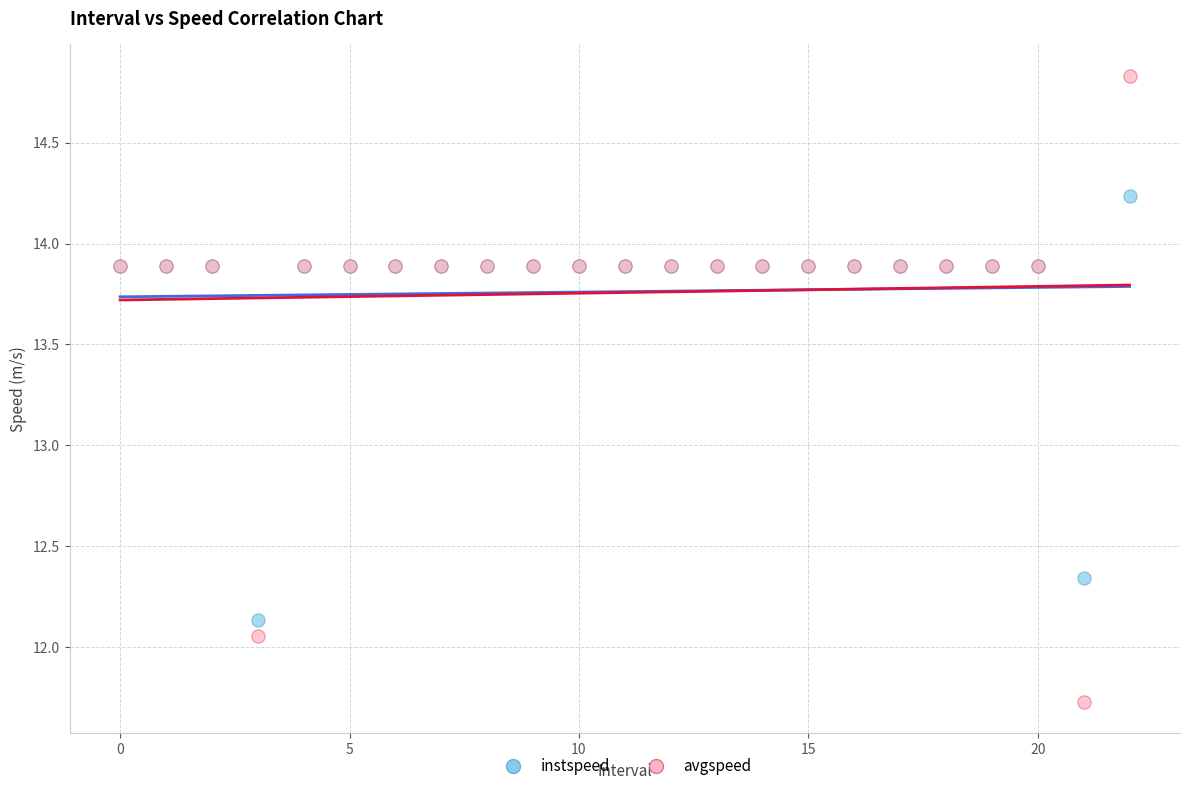

Which series has the widest spread of Y values?

avgspeed